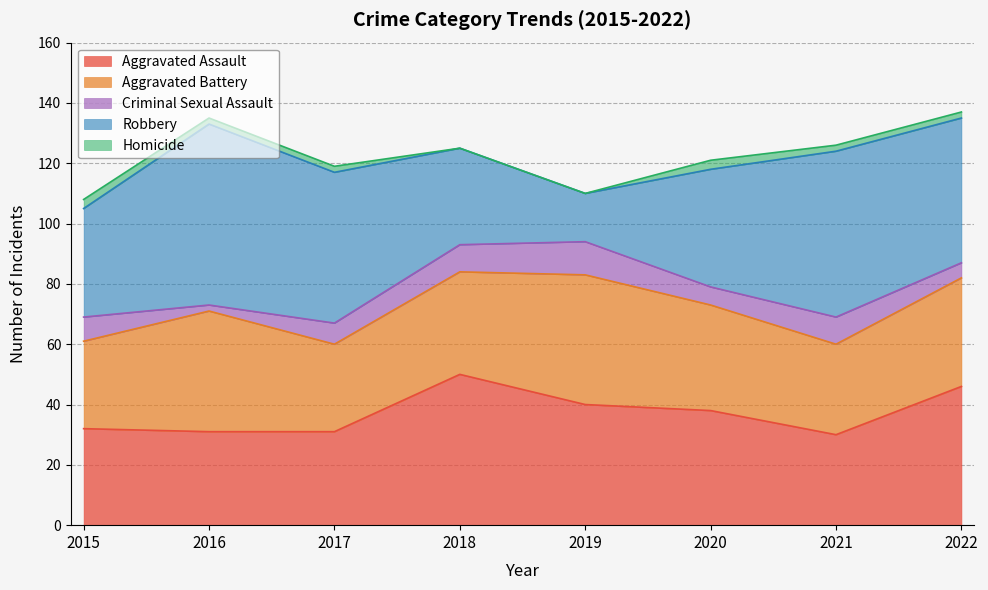

What is the difference between the maximum and minimum values in the Aggravated Assault series?

20